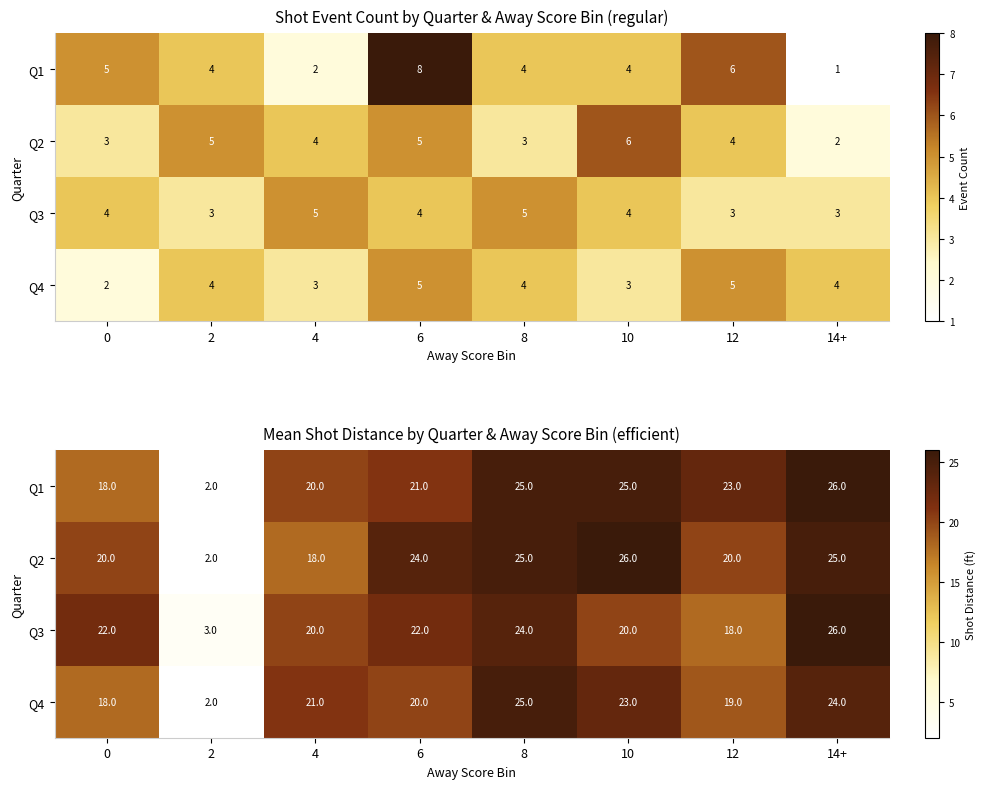

What is the minimum value for Q4?

2